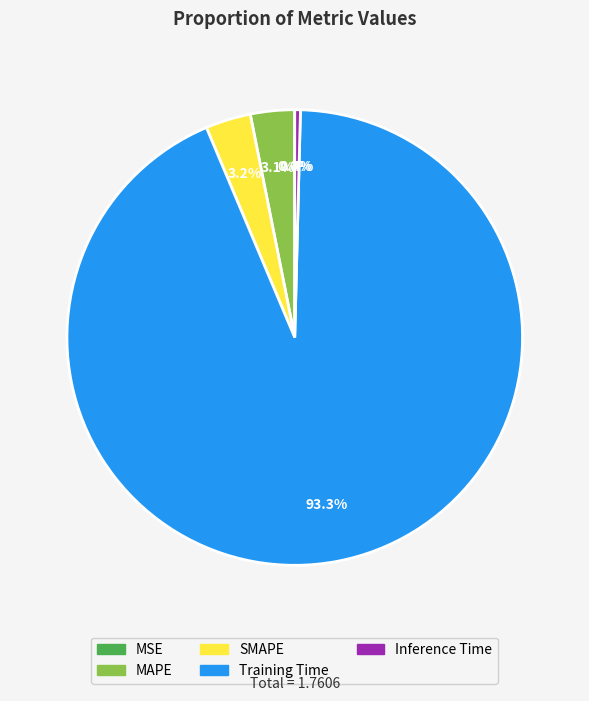

Which category has the biggest portion of the pie?

Training Time